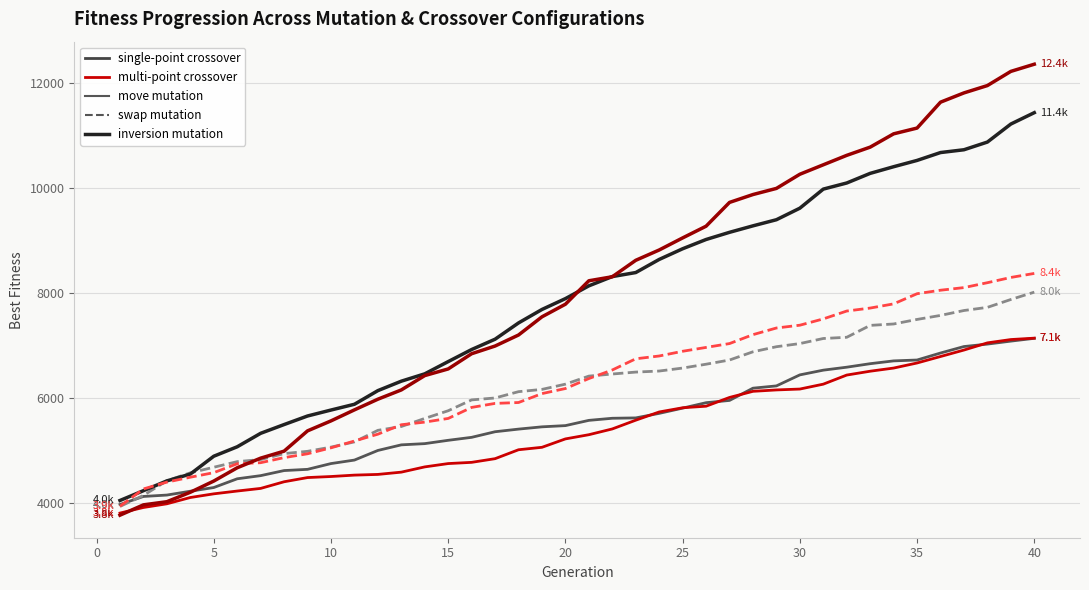

What is the smallest value displayed?

3760.0